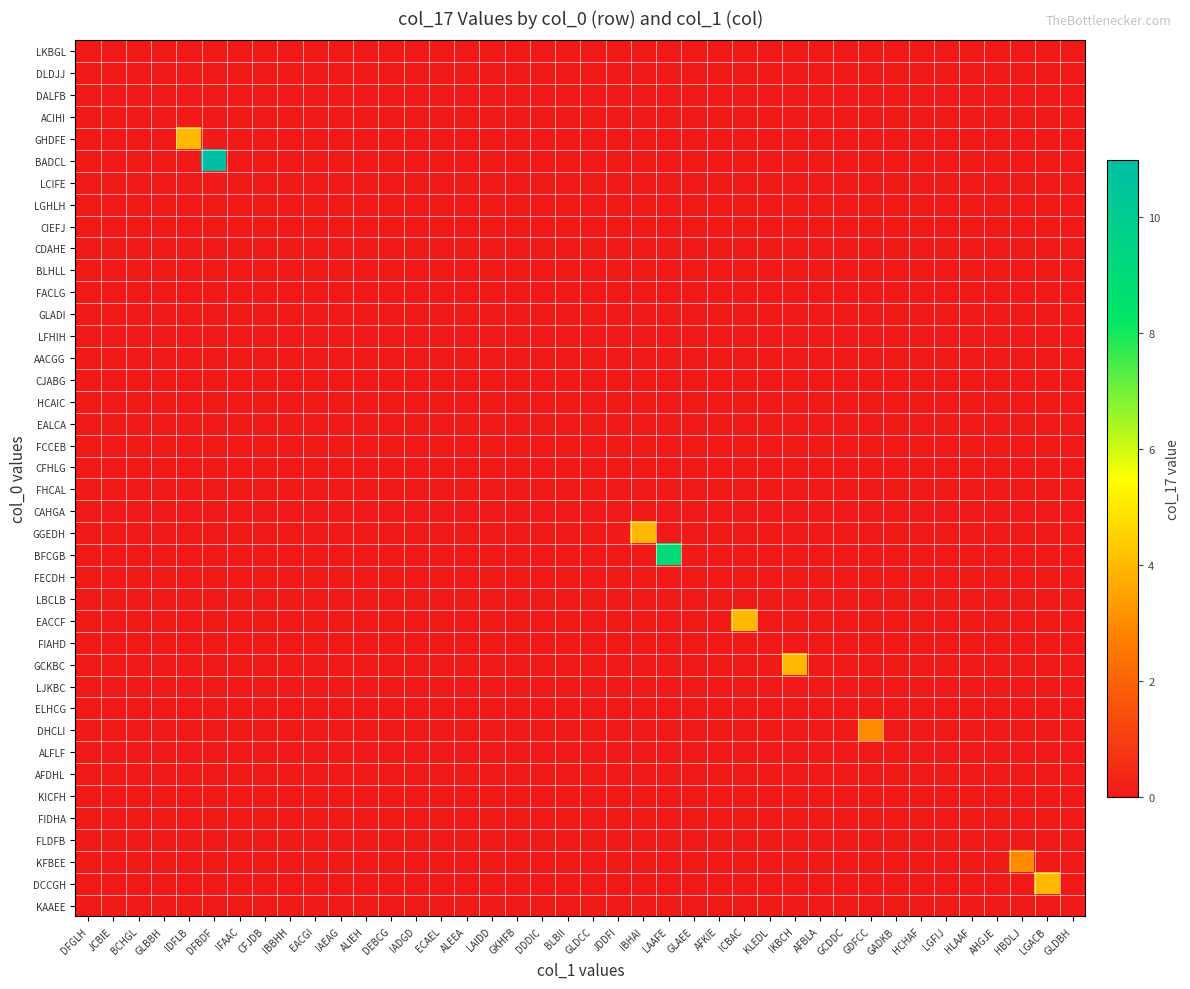

Reading left to right, extract all data points from this chart.

LKBGL: DFGLH=0	JCBIE=0	BCHGL=0	GLBBH=0	IDFLB=0	DFBDF=0	IFAAC=0	CFJDB=0	IBBHH=0	EACGI=0	IAEAG=0	ALIEH=0	DEBCG=0	IADGD=0	ECAEL=0	ALEEA=0	LAIDD=0	GKHFB=0	DDDIC=0	BLBII=0	GLDCC=0	JDDFI=0	IBHAI=0	LAAFE=0	GLAEE=0	AFKIE=0	ICBAC=0	KLEDL=0	IKBCH=0	AFBLA=0	GCDDC=0	GDFCC=0	GADKB=0	HCHAF=0	LGFIJ=0	HLAAF=0	AHGJE=0	HBDLJ=0	LGACB=0	GLDBH=0
DLDJJ: DFGLH=0	JCBIE=0	BCHGL=0	GLBBH=0	IDFLB=0	DFBDF=0	IFAAC=0	CFJDB=0	IBBHH=0	EACGI=0	IAEAG=0	ALIEH=0	DEBCG=0	IADGD=0	ECAEL=0	ALEEA=0	LAIDD=0	GKHFB=0	DDDIC=0	BLBII=0	GLDCC=0	JDDFI=0	IBHAI=0	LAAFE=0	GLAEE=0	AFKIE=0	ICBAC=0	KLEDL=0	IKBCH=0	AFBLA=0	GCDDC=0	GDFCC=0	GADKB=0	HCHAF=0	LGFIJ=0	HLAAF=0	AHGJE=0	HBDLJ=0	LGACB=0	GLDBH=0
DALFB: DFGLH=0	JCBIE=0	BCHGL=0	GLBBH=0	IDFLB=0	DFBDF=0	IFAAC=0	CFJDB=0	IBBHH=0	EACGI=0	IAEAG=0	ALIEH=0	DEBCG=0	IADGD=0	ECAEL=0	ALEEA=0	LAIDD=0	GKHFB=0	DDDIC=0	BLBII=0	GLDCC=0	JDDFI=0	IBHAI=0	LAAFE=0	GLAEE=0	AFKIE=0	ICBAC=0	KLEDL=0	IKBCH=0	AFBLA=0	GCDDC=0	GDFCC=0	GADKB=0	HCHAF=0	LGFIJ=0	HLAAF=0	AHGJE=0	HBDLJ=0	LGACB=0	GLDBH=0
ACIHI: DFGLH=0	JCBIE=0	BCHGL=0	GLBBH=0	IDFLB=0	DFBDF=0	IFAAC=0	CFJDB=0	IBBHH=0	EACGI=0	IAEAG=0	ALIEH=0	DEBCG=0	IADGD=0	ECAEL=0	ALEEA=0	LAIDD=0	GKHFB=0	DDDIC=0	BLBII=0	GLDCC=0	JDDFI=0	IBHAI=0	LAAFE=0	GLAEE=0	AFKIE=0	ICBAC=0	KLEDL=0	IKBCH=0	AFBLA=0	GCDDC=0	GDFCC=0	GADKB=0	HCHAF=0	LGFIJ=0	HLAAF=0	AHGJE=0	HBDLJ=0	LGACB=0	GLDBH=0
GHDFE: DFGLH=0	JCBIE=0	BCHGL=0	GLBBH=0	IDFLB=4	DFBDF=0	IFAAC=0	CFJDB=0	IBBHH=0	EACGI=0	IAEAG=0	ALIEH=0	DEBCG=0	IADGD=0	ECAEL=0	ALEEA=0	LAIDD=0	GKHFB=0	DDDIC=0	BLBII=0	GLDCC=0	JDDFI=0	IBHAI=0	LAAFE=0	GLAEE=0	AFKIE=0	ICBAC=0	KLEDL=0	IKBCH=0	AFBLA=0	GCDDC=0	GDFCC=0	GADKB=0	HCHAF=0	LGFIJ=0	HLAAF=0	AHGJE=0	HBDLJ=0	LGACB=0	GLDBH=0
BADCL: DFGLH=0	JCBIE=0	BCHGL=0	GLBBH=0	IDFLB=0	DFBDF=11	IFAAC=0	CFJDB=0	IBBHH=0	EACGI=0	IAEAG=0	ALIEH=0	DEBCG=0	IADGD=0	ECAEL=0	ALEEA=0	LAIDD=0	GKHFB=0	DDDIC=0	BLBII=0	GLDCC=0	JDDFI=0	IBHAI=0	LAAFE=0	GLAEE=0	AFKIE=0	ICBAC=0	KLEDL=0	IKBCH=0	AFBLA=0	GCDDC=0	GDFCC=0	GADKB=0	HCHAF=0	LGFIJ=0	HLAAF=0	AHGJE=0	HBDLJ=0	LGACB=0	GLDBH=0
LCIFE: DFGLH=0	JCBIE=0	BCHGL=0	GLBBH=0	IDFLB=0	DFBDF=0	IFAAC=0	CFJDB=0	IBBHH=0	EACGI=0	IAEAG=0	ALIEH=0	DEBCG=0	IADGD=0	ECAEL=0	ALEEA=0	LAIDD=0	GKHFB=0	DDDIC=0	BLBII=0	GLDCC=0	JDDFI=0	IBHAI=0	LAAFE=0	GLAEE=0	AFKIE=0	ICBAC=0	KLEDL=0	IKBCH=0	AFBLA=0	GCDDC=0	GDFCC=0	GADKB=0	HCHAF=0	LGFIJ=0	HLAAF=0	AHGJE=0	HBDLJ=0	LGACB=0	GLDBH=0
LGHLH: DFGLH=0	JCBIE=0	BCHGL=0	GLBBH=0	IDFLB=0	DFBDF=0	IFAAC=0	CFJDB=0	IBBHH=0	EACGI=0	IAEAG=0	ALIEH=0	DEBCG=0	IADGD=0	ECAEL=0	ALEEA=0	LAIDD=0	GKHFB=0	DDDIC=0	BLBII=0	GLDCC=0	JDDFI=0	IBHAI=0	LAAFE=0	GLAEE=0	AFKIE=0	ICBAC=0	KLEDL=0	IKBCH=0	AFBLA=0	GCDDC=0	GDFCC=0	GADKB=0	HCHAF=0	LGFIJ=0	HLAAF=0	AHGJE=0	HBDLJ=0	LGACB=0	GLDBH=0
CIEFJ: DFGLH=0	JCBIE=0	BCHGL=0	GLBBH=0	IDFLB=0	DFBDF=0	IFAAC=0	CFJDB=0	IBBHH=0	EACGI=0	IAEAG=0	ALIEH=0	DEBCG=0	IADGD=0	ECAEL=0	ALEEA=0	LAIDD=0	GKHFB=0	DDDIC=0	BLBII=0	GLDCC=0	JDDFI=0	IBHAI=0	LAAFE=0	GLAEE=0	AFKIE=0	ICBAC=0	KLEDL=0	IKBCH=0	AFBLA=0	GCDDC=0	GDFCC=0	GADKB=0	HCHAF=0	LGFIJ=0	HLAAF=0	AHGJE=0	HBDLJ=0	LGACB=0	GLDBH=0
CDAHE: DFGLH=0	JCBIE=0	BCHGL=0	GLBBH=0	IDFLB=0	DFBDF=0	IFAAC=0	CFJDB=0	IBBHH=0	EACGI=0	IAEAG=0	ALIEH=0	DEBCG=0	IADGD=0	ECAEL=0	ALEEA=0	LAIDD=0	GKHFB=0	DDDIC=0	BLBII=0	GLDCC=0	JDDFI=0	IBHAI=0	LAAFE=0	GLAEE=0	AFKIE=0	ICBAC=0	KLEDL=0	IKBCH=0	AFBLA=0	GCDDC=0	GDFCC=0	GADKB=0	HCHAF=0	LGFIJ=0	HLAAF=0	AHGJE=0	HBDLJ=0	LGACB=0	GLDBH=0
BLHLL: DFGLH=0	JCBIE=0	BCHGL=0	GLBBH=0	IDFLB=0	DFBDF=0	IFAAC=0	CFJDB=0	IBBHH=0	EACGI=0	IAEAG=0	ALIEH=0	DEBCG=0	IADGD=0	ECAEL=0	ALEEA=0	LAIDD=0	GKHFB=0	DDDIC=0	BLBII=0	GLDCC=0	JDDFI=0	IBHAI=0	LAAFE=0	GLAEE=0	AFKIE=0	ICBAC=0	KLEDL=0	IKBCH=0	AFBLA=0	GCDDC=0	GDFCC=0	GADKB=0	HCHAF=0	LGFIJ=0	HLAAF=0	AHGJE=0	HBDLJ=0	LGACB=0	GLDBH=0
FACLG: DFGLH=0	JCBIE=0	BCHGL=0	GLBBH=0	IDFLB=0	DFBDF=0	IFAAC=0	CFJDB=0	IBBHH=0	EACGI=0	IAEAG=0	ALIEH=0	DEBCG=0	IADGD=0	ECAEL=0	ALEEA=0	LAIDD=0	GKHFB=0	DDDIC=0	BLBII=0	GLDCC=0	JDDFI=0	IBHAI=0	LAAFE=0	GLAEE=0	AFKIE=0	ICBAC=0	KLEDL=0	IKBCH=0	AFBLA=0	GCDDC=0	GDFCC=0	GADKB=0	HCHAF=0	LGFIJ=0	HLAAF=0	AHGJE=0	HBDLJ=0	LGACB=0	GLDBH=0
GLADI: DFGLH=0	JCBIE=0	BCHGL=0	GLBBH=0	IDFLB=0	DFBDF=0	IFAAC=0	CFJDB=0	IBBHH=0	EACGI=0	IAEAG=0	ALIEH=0	DEBCG=0	IADGD=0	ECAEL=0	ALEEA=0	LAIDD=0	GKHFB=0	DDDIC=0	BLBII=0	GLDCC=0	JDDFI=0	IBHAI=0	LAAFE=0	GLAEE=0	AFKIE=0	ICBAC=0	KLEDL=0	IKBCH=0	AFBLA=0	GCDDC=0	GDFCC=0	GADKB=0	HCHAF=0	LGFIJ=0	HLAAF=0	AHGJE=0	HBDLJ=0	LGACB=0	GLDBH=0
LFHIH: DFGLH=0	JCBIE=0	BCHGL=0	GLBBH=0	IDFLB=0	DFBDF=0	IFAAC=0	CFJDB=0	IBBHH=0	EACGI=0	IAEAG=0	ALIEH=0	DEBCG=0	IADGD=0	ECAEL=0	ALEEA=0	LAIDD=0	GKHFB=0	DDDIC=0	BLBII=0	GLDCC=0	JDDFI=0	IBHAI=0	LAAFE=0	GLAEE=0	AFKIE=0	ICBAC=0	KLEDL=0	IKBCH=0	AFBLA=0	GCDDC=0	GDFCC=0	GADKB=0	HCHAF=0	LGFIJ=0	HLAAF=0	AHGJE=0	HBDLJ=0	LGACB=0	GLDBH=0
AACGG: DFGLH=0	JCBIE=0	BCHGL=0	GLBBH=0	IDFLB=0	DFBDF=0	IFAAC=0	CFJDB=0	IBBHH=0	EACGI=0	IAEAG=0	ALIEH=0	DEBCG=0	IADGD=0	ECAEL=0	ALEEA=0	LAIDD=0	GKHFB=0	DDDIC=0	BLBII=0	GLDCC=0	JDDFI=0	IBHAI=0	LAAFE=0	GLAEE=0	AFKIE=0	ICBAC=0	KLEDL=0	IKBCH=0	AFBLA=0	GCDDC=0	GDFCC=0	GADKB=0	HCHAF=0	LGFIJ=0	HLAAF=0	AHGJE=0	HBDLJ=0	LGACB=0	GLDBH=0
CJABG: DFGLH=0	JCBIE=0	BCHGL=0	GLBBH=0	IDFLB=0	DFBDF=0	IFAAC=0	CFJDB=0	IBBHH=0	EACGI=0	IAEAG=0	ALIEH=0	DEBCG=0	IADGD=0	ECAEL=0	ALEEA=0	LAIDD=0	GKHFB=0	DDDIC=0	BLBII=0	GLDCC=0	JDDFI=0	IBHAI=0	LAAFE=0	GLAEE=0	AFKIE=0	ICBAC=0	KLEDL=0	IKBCH=0	AFBLA=0	GCDDC=0	GDFCC=0	GADKB=0	HCHAF=0	LGFIJ=0	HLAAF=0	AHGJE=0	HBDLJ=0	LGACB=0	GLDBH=0
HCAIC: DFGLH=0	JCBIE=0	BCHGL=0	GLBBH=0	IDFLB=0	DFBDF=0	IFAAC=0	CFJDB=0	IBBHH=0	EACGI=0	IAEAG=0	ALIEH=0	DEBCG=0	IADGD=0	ECAEL=0	ALEEA=0	LAIDD=0	GKHFB=0	DDDIC=0	BLBII=0	GLDCC=0	JDDFI=0	IBHAI=0	LAAFE=0	GLAEE=0	AFKIE=0	ICBAC=0	KLEDL=0	IKBCH=0	AFBLA=0	GCDDC=0	GDFCC=0	GADKB=0	HCHAF=0	LGFIJ=0	HLAAF=0	AHGJE=0	HBDLJ=0	LGACB=0	GLDBH=0
EALCA: DFGLH=0	JCBIE=0	BCHGL=0	GLBBH=0	IDFLB=0	DFBDF=0	IFAAC=0	CFJDB=0	IBBHH=0	EACGI=0	IAEAG=0	ALIEH=0	DEBCG=0	IADGD=0	ECAEL=0	ALEEA=0	LAIDD=0	GKHFB=0	DDDIC=0	BLBII=0	GLDCC=0	JDDFI=0	IBHAI=0	LAAFE=0	GLAEE=0	AFKIE=0	ICBAC=0	KLEDL=0	IKBCH=0	AFBLA=0	GCDDC=0	GDFCC=0	GADKB=0	HCHAF=0	LGFIJ=0	HLAAF=0	AHGJE=0	HBDLJ=0	LGACB=0	GLDBH=0
FCCEB: DFGLH=0	JCBIE=0	BCHGL=0	GLBBH=0	IDFLB=0	DFBDF=0	IFAAC=0	CFJDB=0	IBBHH=0	EACGI=0	IAEAG=0	ALIEH=0	DEBCG=0	IADGD=0	ECAEL=0	ALEEA=0	LAIDD=0	GKHFB=0	DDDIC=0	BLBII=0	GLDCC=0	JDDFI=0	IBHAI=0	LAAFE=0	GLAEE=0	AFKIE=0	ICBAC=0	KLEDL=0	IKBCH=0	AFBLA=0	GCDDC=0	GDFCC=0	GADKB=0	HCHAF=0	LGFIJ=0	HLAAF=0	AHGJE=0	HBDLJ=0	LGACB=0	GLDBH=0
CFHLG: DFGLH=0	JCBIE=0	BCHGL=0	GLBBH=0	IDFLB=0	DFBDF=0	IFAAC=0	CFJDB=0	IBBHH=0	EACGI=0	IAEAG=0	ALIEH=0	DEBCG=0	IADGD=0	ECAEL=0	ALEEA=0	LAIDD=0	GKHFB=0	DDDIC=0	BLBII=0	GLDCC=0	JDDFI=0	IBHAI=0	LAAFE=0	GLAEE=0	AFKIE=0	ICBAC=0	KLEDL=0	IKBCH=0	AFBLA=0	GCDDC=0	GDFCC=0	GADKB=0	HCHAF=0	LGFIJ=0	HLAAF=0	AHGJE=0	HBDLJ=0	LGACB=0	GLDBH=0
FHCAL: DFGLH=0	JCBIE=0	BCHGL=0	GLBBH=0	IDFLB=0	DFBDF=0	IFAAC=0	CFJDB=0	IBBHH=0	EACGI=0	IAEAG=0	ALIEH=0	DEBCG=0	IADGD=0	ECAEL=0	ALEEA=0	LAIDD=0	GKHFB=0	DDDIC=0	BLBII=0	GLDCC=0	JDDFI=0	IBHAI=0	LAAFE=0	GLAEE=0	AFKIE=0	ICBAC=0	KLEDL=0	IKBCH=0	AFBLA=0	GCDDC=0	GDFCC=0	GADKB=0	HCHAF=0	LGFIJ=0	HLAAF=0	AHGJE=0	HBDLJ=0	LGACB=0	GLDBH=0
CAHGA: DFGLH=0	JCBIE=0	BCHGL=0	GLBBH=0	IDFLB=0	DFBDF=0	IFAAC=0	CFJDB=0	IBBHH=0	EACGI=0	IAEAG=0	ALIEH=0	DEBCG=0	IADGD=0	ECAEL=0	ALEEA=0	LAIDD=0	GKHFB=0	DDDIC=0	BLBII=0	GLDCC=0	JDDFI=0	IBHAI=0	LAAFE=0	GLAEE=0	AFKIE=0	ICBAC=0	KLEDL=0	IKBCH=0	AFBLA=0	GCDDC=0	GDFCC=0	GADKB=0	HCHAF=0	LGFIJ=0	HLAAF=0	AHGJE=0	HBDLJ=0	LGACB=0	GLDBH=0
GGEDH: DFGLH=0	JCBIE=0	BCHGL=0	GLBBH=0	IDFLB=0	DFBDF=0	IFAAC=0	CFJDB=0	IBBHH=0	EACGI=0	IAEAG=0	ALIEH=0	DEBCG=0	IADGD=0	ECAEL=0	ALEEA=0	LAIDD=0	GKHFB=0	DDDIC=0	BLBII=0	GLDCC=0	JDDFI=0	IBHAI=4	LAAFE=0	GLAEE=0	AFKIE=0	ICBAC=0	KLEDL=0	IKBCH=0	AFBLA=0	GCDDC=0	GDFCC=0	GADKB=0	HCHAF=0	LGFIJ=0	HLAAF=0	AHGJE=0	HBDLJ=0	LGACB=0	GLDBH=0
BFCGB: DFGLH=0	JCBIE=0	BCHGL=0	GLBBH=0	IDFLB=0	DFBDF=0	IFAAC=0	CFJDB=0	IBBHH=0	EACGI=0	IAEAG=0	ALIEH=0	DEBCG=0	IADGD=0	ECAEL=0	ALEEA=0	LAIDD=0	GKHFB=0	DDDIC=0	BLBII=0	GLDCC=0	JDDFI=0	IBHAI=0	LAAFE=9	GLAEE=0	AFKIE=0	ICBAC=0	KLEDL=0	IKBCH=0	AFBLA=0	GCDDC=0	GDFCC=0	GADKB=0	HCHAF=0	LGFIJ=0	HLAAF=0	AHGJE=0	HBDLJ=0	LGACB=0	GLDBH=0
FECDH: DFGLH=0	JCBIE=0	BCHGL=0	GLBBH=0	IDFLB=0	DFBDF=0	IFAAC=0	CFJDB=0	IBBHH=0	EACGI=0	IAEAG=0	ALIEH=0	DEBCG=0	IADGD=0	ECAEL=0	ALEEA=0	LAIDD=0	GKHFB=0	DDDIC=0	BLBII=0	GLDCC=0	JDDFI=0	IBHAI=0	LAAFE=0	GLAEE=0	AFKIE=0	ICBAC=0	KLEDL=0	IKBCH=0	AFBLA=0	GCDDC=0	GDFCC=0	GADKB=0	HCHAF=0	LGFIJ=0	HLAAF=0	AHGJE=0	HBDLJ=0	LGACB=0	GLDBH=0
LBCLB: DFGLH=0	JCBIE=0	BCHGL=0	GLBBH=0	IDFLB=0	DFBDF=0	IFAAC=0	CFJDB=0	IBBHH=0	EACGI=0	IAEAG=0	ALIEH=0	DEBCG=0	IADGD=0	ECAEL=0	ALEEA=0	LAIDD=0	GKHFB=0	DDDIC=0	BLBII=0	GLDCC=0	JDDFI=0	IBHAI=0	LAAFE=0	GLAEE=0	AFKIE=0	ICBAC=0	KLEDL=0	IKBCH=0	AFBLA=0	GCDDC=0	GDFCC=0	GADKB=0	HCHAF=0	LGFIJ=0	HLAAF=0	AHGJE=0	HBDLJ=0	LGACB=0	GLDBH=0
EACCF: DFGLH=0	JCBIE=0	BCHGL=0	GLBBH=0	IDFLB=0	DFBDF=0	IFAAC=0	CFJDB=0	IBBHH=0	EACGI=0	IAEAG=0	ALIEH=0	DEBCG=0	IADGD=0	ECAEL=0	ALEEA=0	LAIDD=0	GKHFB=0	DDDIC=0	BLBII=0	GLDCC=0	JDDFI=0	IBHAI=0	LAAFE=0	GLAEE=0	AFKIE=0	ICBAC=4	KLEDL=0	IKBCH=0	AFBLA=0	GCDDC=0	GDFCC=0	GADKB=0	HCHAF=0	LGFIJ=0	HLAAF=0	AHGJE=0	HBDLJ=0	LGACB=0	GLDBH=0
FIAHD: DFGLH=0	JCBIE=0	BCHGL=0	GLBBH=0	IDFLB=0	DFBDF=0	IFAAC=0	CFJDB=0	IBBHH=0	EACGI=0	IAEAG=0	ALIEH=0	DEBCG=0	IADGD=0	ECAEL=0	ALEEA=0	LAIDD=0	GKHFB=0	DDDIC=0	BLBII=0	GLDCC=0	JDDFI=0	IBHAI=0	LAAFE=0	GLAEE=0	AFKIE=0	ICBAC=0	KLEDL=0	IKBCH=0	AFBLA=0	GCDDC=0	GDFCC=0	GADKB=0	HCHAF=0	LGFIJ=0	HLAAF=0	AHGJE=0	HBDLJ=0	LGACB=0	GLDBH=0
GCKBC: DFGLH=0	JCBIE=0	BCHGL=0	GLBBH=0	IDFLB=0	DFBDF=0	IFAAC=0	CFJDB=0	IBBHH=0	EACGI=0	IAEAG=0	ALIEH=0	DEBCG=0	IADGD=0	ECAEL=0	ALEEA=0	LAIDD=0	GKHFB=0	DDDIC=0	BLBII=0	GLDCC=0	JDDFI=0	IBHAI=0	LAAFE=0	GLAEE=0	AFKIE=0	ICBAC=0	KLEDL=0	IKBCH=4	AFBLA=0	GCDDC=0	GDFCC=0	GADKB=0	HCHAF=0	LGFIJ=0	HLAAF=0	AHGJE=0	HBDLJ=0	LGACB=0	GLDBH=0
LJKBC: DFGLH=0	JCBIE=0	BCHGL=0	GLBBH=0	IDFLB=0	DFBDF=0	IFAAC=0	CFJDB=0	IBBHH=0	EACGI=0	IAEAG=0	ALIEH=0	DEBCG=0	IADGD=0	ECAEL=0	ALEEA=0	LAIDD=0	GKHFB=0	DDDIC=0	BLBII=0	GLDCC=0	JDDFI=0	IBHAI=0	LAAFE=0	GLAEE=0	AFKIE=0	ICBAC=0	KLEDL=0	IKBCH=0	AFBLA=0	GCDDC=0	GDFCC=0	GADKB=0	HCHAF=0	LGFIJ=0	HLAAF=0	AHGJE=0	HBDLJ=0	LGACB=0	GLDBH=0
ELHCG: DFGLH=0	JCBIE=0	BCHGL=0	GLBBH=0	IDFLB=0	DFBDF=0	IFAAC=0	CFJDB=0	IBBHH=0	EACGI=0	IAEAG=0	ALIEH=0	DEBCG=0	IADGD=0	ECAEL=0	ALEEA=0	LAIDD=0	GKHFB=0	DDDIC=0	BLBII=0	GLDCC=0	JDDFI=0	IBHAI=0	LAAFE=0	GLAEE=0	AFKIE=0	ICBAC=0	KLEDL=0	IKBCH=0	AFBLA=0	GCDDC=0	GDFCC=0	GADKB=0	HCHAF=0	LGFIJ=0	HLAAF=0	AHGJE=0	HBDLJ=0	LGACB=0	GLDBH=0
DHCLI: DFGLH=0	JCBIE=0	BCHGL=0	GLBBH=0	IDFLB=0	DFBDF=0	IFAAC=0	CFJDB=0	IBBHH=0	EACGI=0	IAEAG=0	ALIEH=0	DEBCG=0	IADGD=0	ECAEL=0	ALEEA=0	LAIDD=0	GKHFB=0	DDDIC=0	BLBII=0	GLDCC=0	JDDFI=0	IBHAI=0	LAAFE=0	GLAEE=0	AFKIE=0	ICBAC=0	KLEDL=0	IKBCH=0	AFBLA=0	GCDDC=0	GDFCC=3	GADKB=0	HCHAF=0	LGFIJ=0	HLAAF=0	AHGJE=0	HBDLJ=0	LGACB=0	GLDBH=0
ALFLF: DFGLH=0	JCBIE=0	BCHGL=0	GLBBH=0	IDFLB=0	DFBDF=0	IFAAC=0	CFJDB=0	IBBHH=0	EACGI=0	IAEAG=0	ALIEH=0	DEBCG=0	IADGD=0	ECAEL=0	ALEEA=0	LAIDD=0	GKHFB=0	DDDIC=0	BLBII=0	GLDCC=0	JDDFI=0	IBHAI=0	LAAFE=0	GLAEE=0	AFKIE=0	ICBAC=0	KLEDL=0	IKBCH=0	AFBLA=0	GCDDC=0	GDFCC=0	GADKB=0	HCHAF=0	LGFIJ=0	HLAAF=0	AHGJE=0	HBDLJ=0	LGACB=0	GLDBH=0
AFDHL: DFGLH=0	JCBIE=0	BCHGL=0	GLBBH=0	IDFLB=0	DFBDF=0	IFAAC=0	CFJDB=0	IBBHH=0	EACGI=0	IAEAG=0	ALIEH=0	DEBCG=0	IADGD=0	ECAEL=0	ALEEA=0	LAIDD=0	GKHFB=0	DDDIC=0	BLBII=0	GLDCC=0	JDDFI=0	IBHAI=0	LAAFE=0	GLAEE=0	AFKIE=0	ICBAC=0	KLEDL=0	IKBCH=0	AFBLA=0	GCDDC=0	GDFCC=0	GADKB=0	HCHAF=0	LGFIJ=0	HLAAF=0	AHGJE=0	HBDLJ=0	LGACB=0	GLDBH=0
KICFH: DFGLH=0	JCBIE=0	BCHGL=0	GLBBH=0	IDFLB=0	DFBDF=0	IFAAC=0	CFJDB=0	IBBHH=0	EACGI=0	IAEAG=0	ALIEH=0	DEBCG=0	IADGD=0	ECAEL=0	ALEEA=0	LAIDD=0	GKHFB=0	DDDIC=0	BLBII=0	GLDCC=0	JDDFI=0	IBHAI=0	LAAFE=0	GLAEE=0	AFKIE=0	ICBAC=0	KLEDL=0	IKBCH=0	AFBLA=0	GCDDC=0	GDFCC=0	GADKB=0	HCHAF=0	LGFIJ=0	HLAAF=0	AHGJE=0	HBDLJ=0	LGACB=0	GLDBH=0
FIDHA: DFGLH=0	JCBIE=0	BCHGL=0	GLBBH=0	IDFLB=0	DFBDF=0	IFAAC=0	CFJDB=0	IBBHH=0	EACGI=0	IAEAG=0	ALIEH=0	DEBCG=0	IADGD=0	ECAEL=0	ALEEA=0	LAIDD=0	GKHFB=0	DDDIC=0	BLBII=0	GLDCC=0	JDDFI=0	IBHAI=0	LAAFE=0	GLAEE=0	AFKIE=0	ICBAC=0	KLEDL=0	IKBCH=0	AFBLA=0	GCDDC=0	GDFCC=0	GADKB=0	HCHAF=0	LGFIJ=0	HLAAF=0	AHGJE=0	HBDLJ=0	LGACB=0	GLDBH=0
FLDFB: DFGLH=0	JCBIE=0	BCHGL=0	GLBBH=0	IDFLB=0	DFBDF=0	IFAAC=0	CFJDB=0	IBBHH=0	EACGI=0	IAEAG=0	ALIEH=0	DEBCG=0	IADGD=0	ECAEL=0	ALEEA=0	LAIDD=0	GKHFB=0	DDDIC=0	BLBII=0	GLDCC=0	JDDFI=0	IBHAI=0	LAAFE=0	GLAEE=0	AFKIE=0	ICBAC=0	KLEDL=0	IKBCH=0	AFBLA=0	GCDDC=0	GDFCC=0	GADKB=0	HCHAF=0	LGFIJ=0	HLAAF=0	AHGJE=0	HBDLJ=0	LGACB=0	GLDBH=0
KFBEE: DFGLH=0	JCBIE=0	BCHGL=0	GLBBH=0	IDFLB=0	DFBDF=0	IFAAC=0	CFJDB=0	IBBHH=0	EACGI=0	IAEAG=0	ALIEH=0	DEBCG=0	IADGD=0	ECAEL=0	ALEEA=0	LAIDD=0	GKHFB=0	DDDIC=0	BLBII=0	GLDCC=0	JDDFI=0	IBHAI=0	LAAFE=0	GLAEE=0	AFKIE=0	ICBAC=0	KLEDL=0	IKBCH=0	AFBLA=0	GCDDC=0	GDFCC=0	GADKB=0	HCHAF=0	LGFIJ=0	HLAAF=0	AHGJE=0	HBDLJ=3	LGACB=0	GLDBH=0
DCCGH: DFGLH=0	JCBIE=0	BCHGL=0	GLBBH=0	IDFLB=0	DFBDF=0	IFAAC=0	CFJDB=0	IBBHH=0	EACGI=0	IAEAG=0	ALIEH=0	DEBCG=0	IADGD=0	ECAEL=0	ALEEA=0	LAIDD=0	GKHFB=0	DDDIC=0	BLBII=0	GLDCC=0	JDDFI=0	IBHAI=0	LAAFE=0	GLAEE=0	AFKIE=0	ICBAC=0	KLEDL=0	IKBCH=0	AFBLA=0	GCDDC=0	GDFCC=0	GADKB=0	HCHAF=0	LGFIJ=0	HLAAF=0	AHGJE=0	HBDLJ=0	LGACB=4	GLDBH=0
KAAEE: DFGLH=0	JCBIE=0	BCHGL=0	GLBBH=0	IDFLB=0	DFBDF=0	IFAAC=0	CFJDB=0	IBBHH=0	EACGI=0	IAEAG=0	ALIEH=0	DEBCG=0	IADGD=0	ECAEL=0	ALEEA=0	LAIDD=0	GKHFB=0	DDDIC=0	BLBII=0	GLDCC=0	JDDFI=0	IBHAI=0	LAAFE=0	GLAEE=0	AFKIE=0	ICBAC=0	KLEDL=0	IKBCH=0	AFBLA=0	GCDDC=0	GDFCC=0	GADKB=0	HCHAF=0	LGFIJ=0	HLAAF=0	AHGJE=0	HBDLJ=0	LGACB=0	GLDBH=0